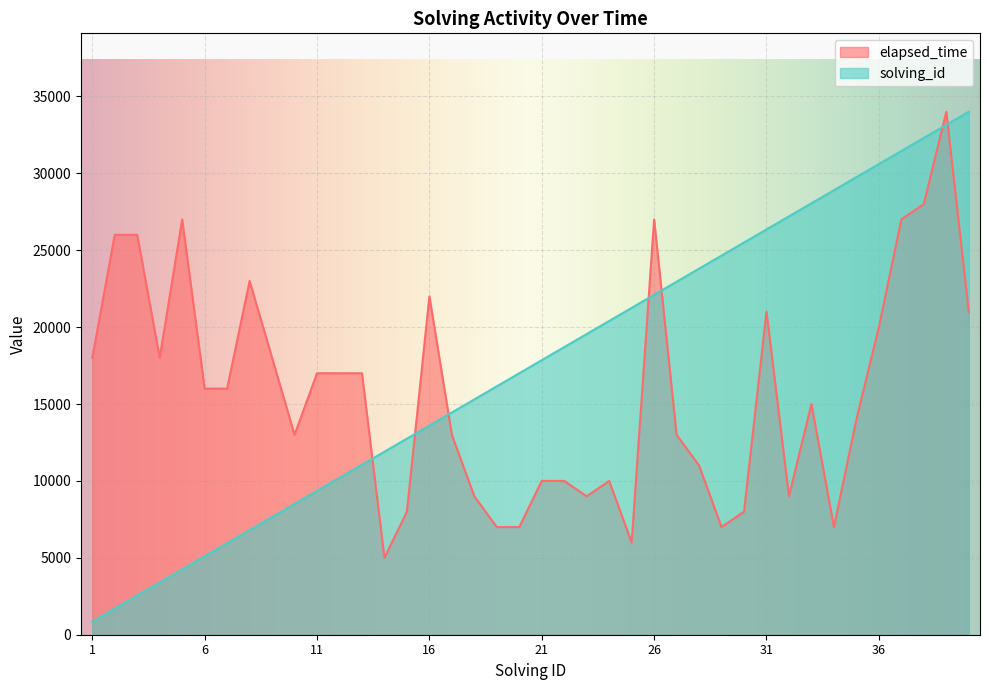

What is the minimum value for solving_id?

850